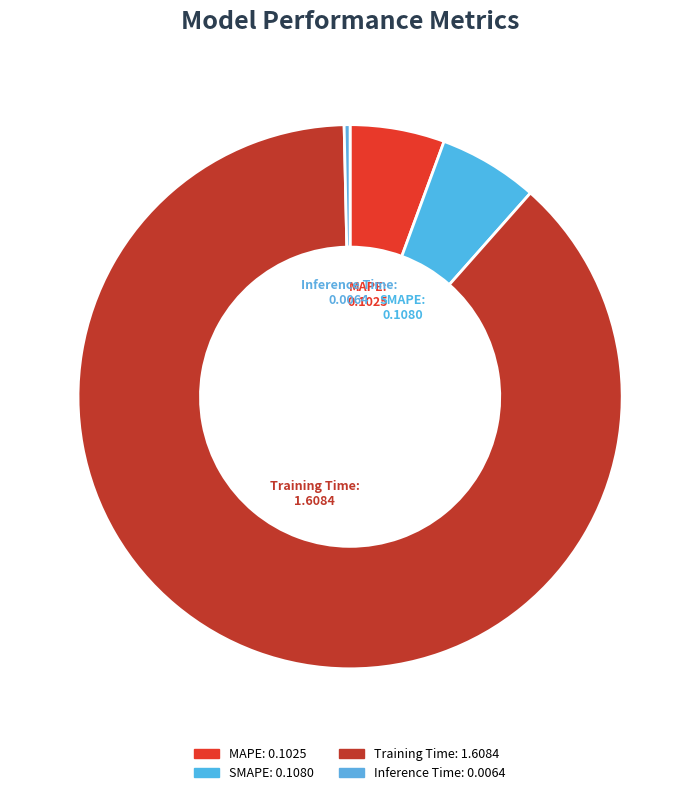

Count the number of slices in the pie.

4